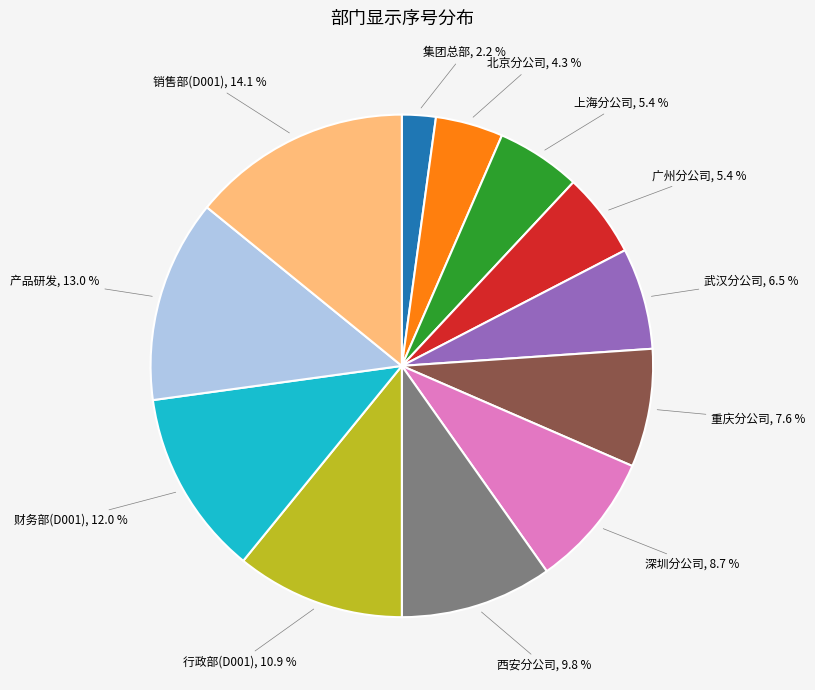

How many segments does this pie chart have?

12